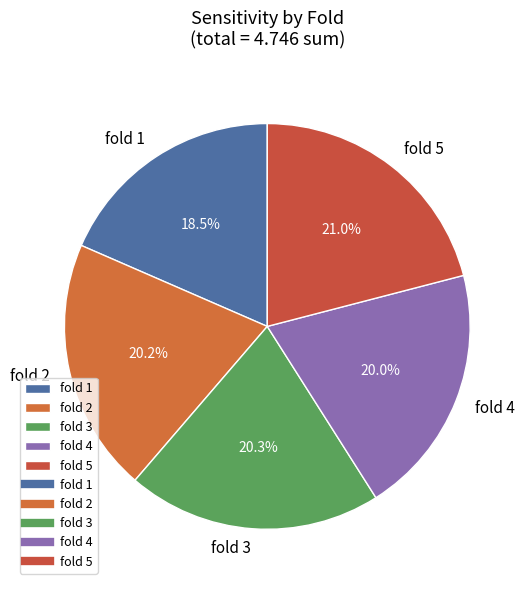

How much of the chart is everything except fold 2?

79.8%